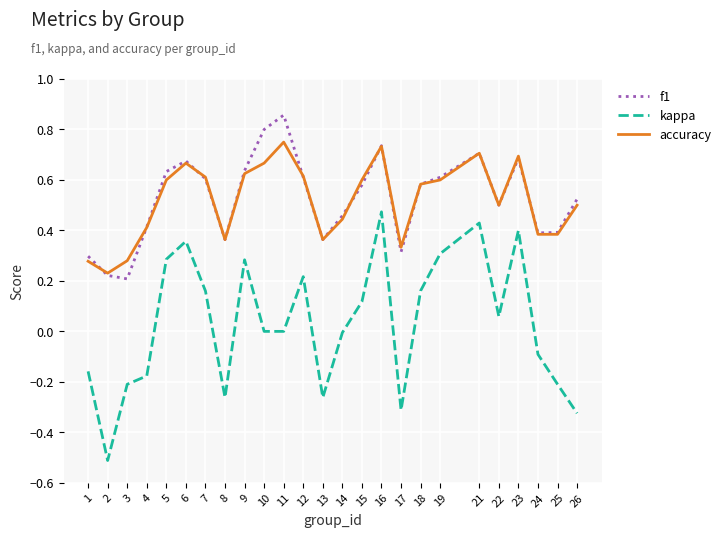

At which category does the chart reach its peak across all series?

11